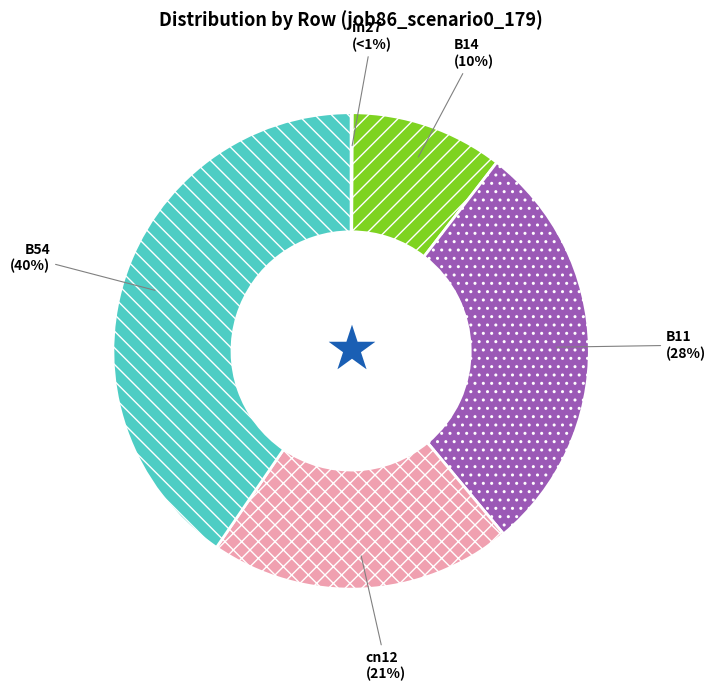

To the nearest percent, what portion does B54 represent?

40%